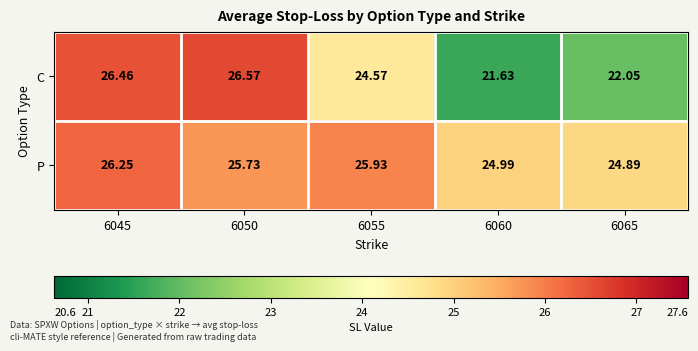

Which series has the largest range (max minus min)?

C